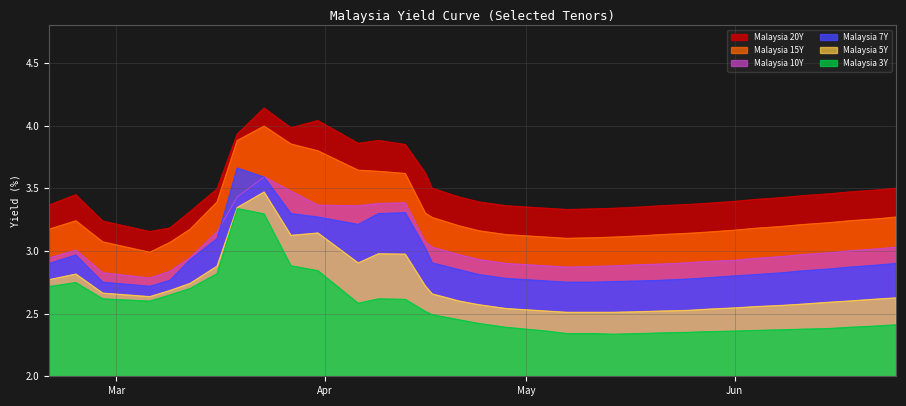

Count the Malaysia 3Y values in the range 2 to 3.

33